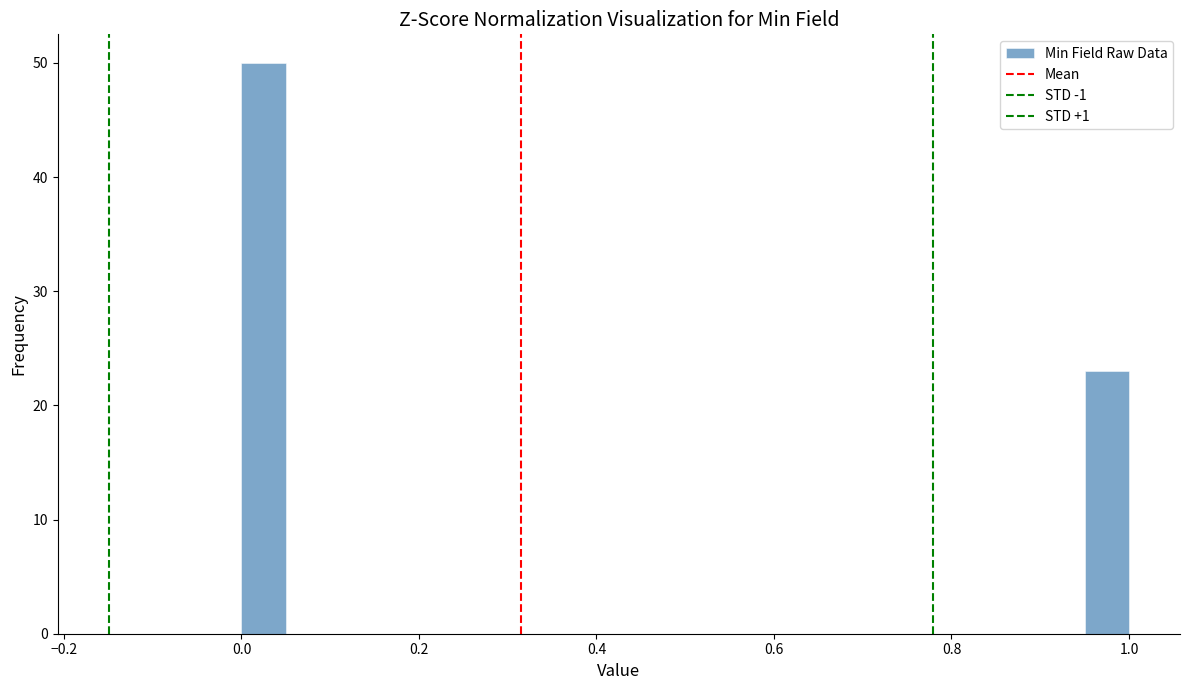

Around what value on the x-axis is the tallest bar? Give the approximate position of its centre, as read against the axis.

0.02